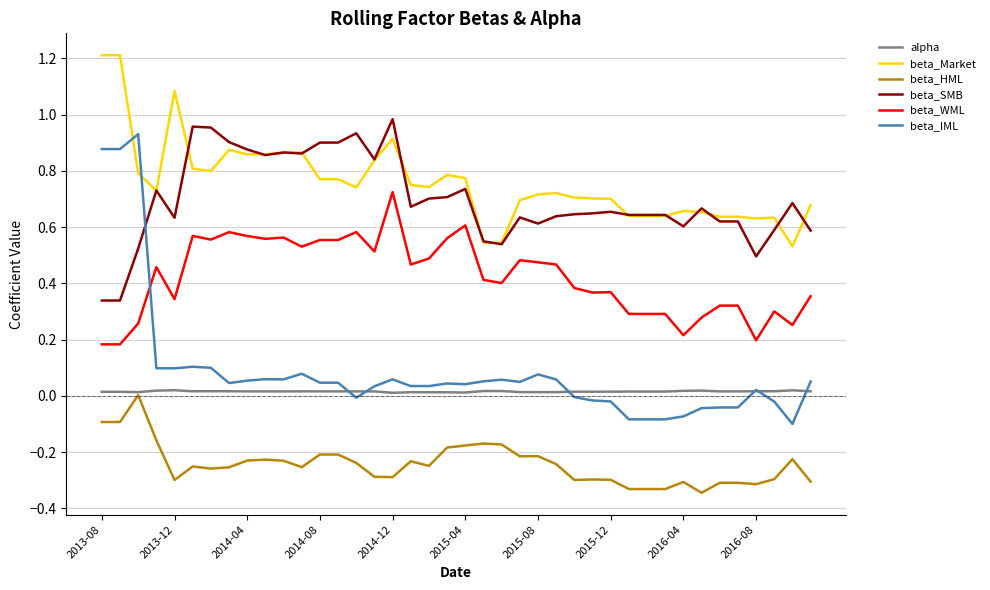

True or false: beta_Market and alpha intersect in this chart.

False